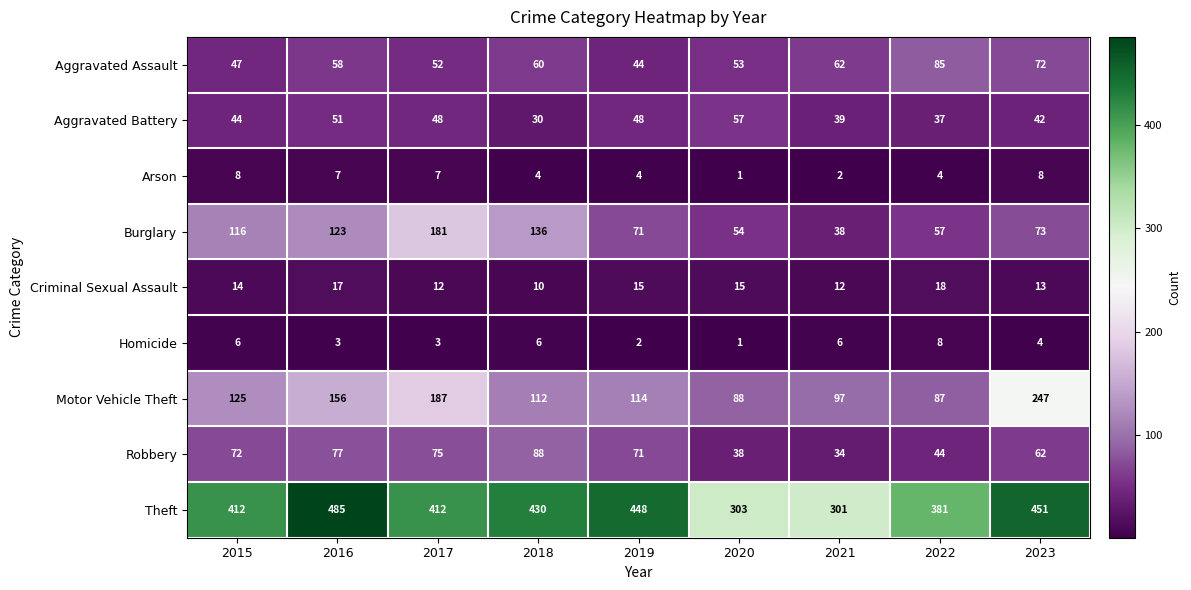

At how many categories does at least one series exceed 120?

9